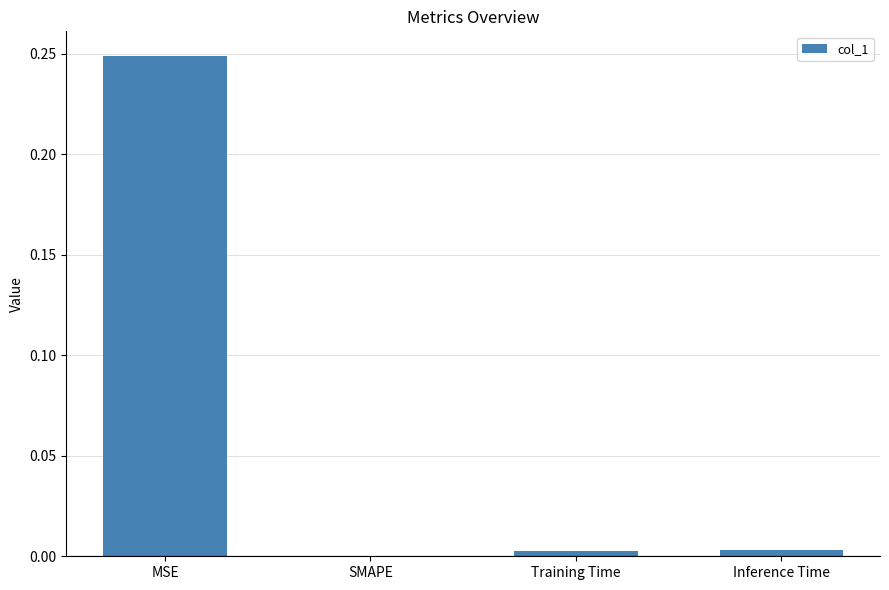

Is it true that the value at SMAPE is 0.0?

True